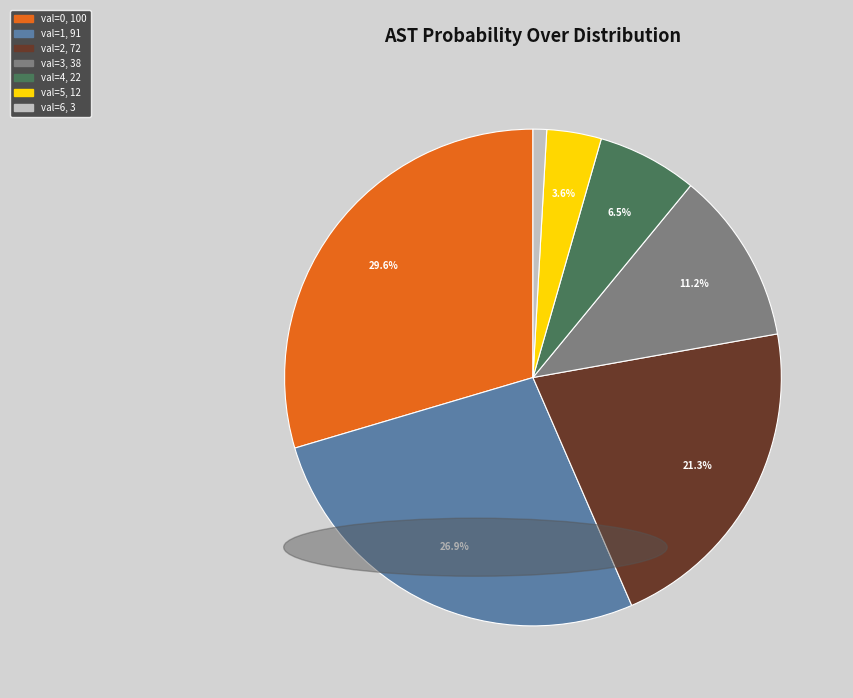

Does any single category account for the majority?

No